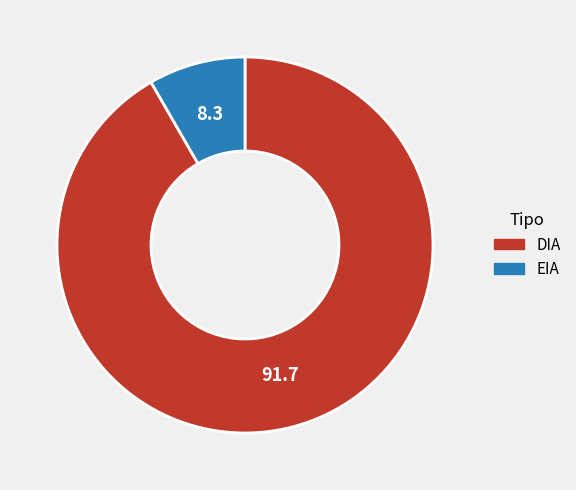

Do EIA and DIA together represent more than half of the pie?

Yes